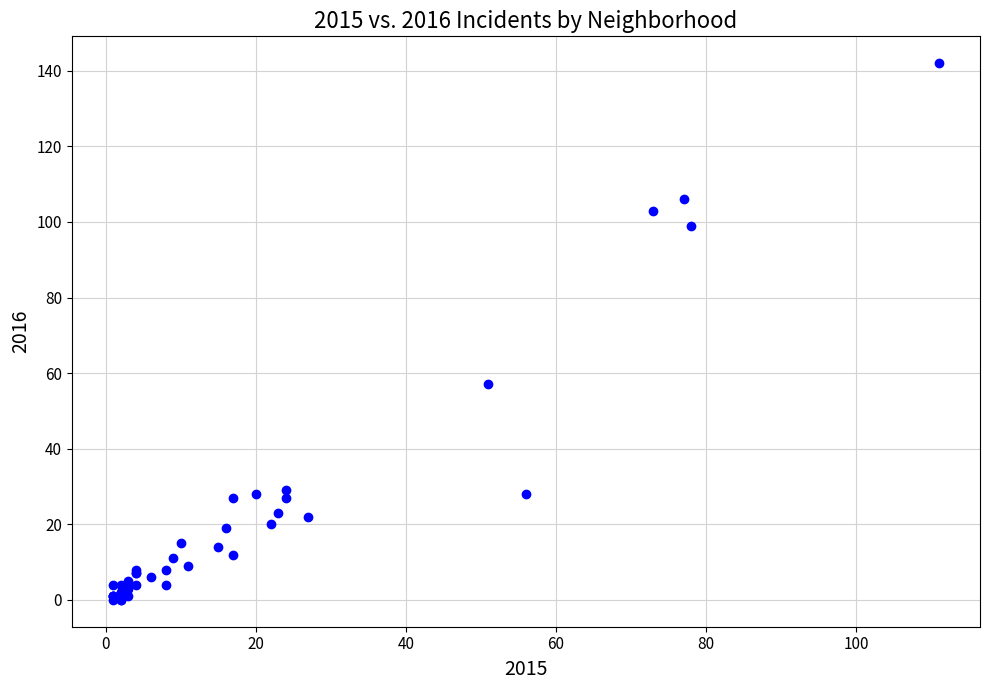

What Y value in the scatter plot is closest to 71?

57